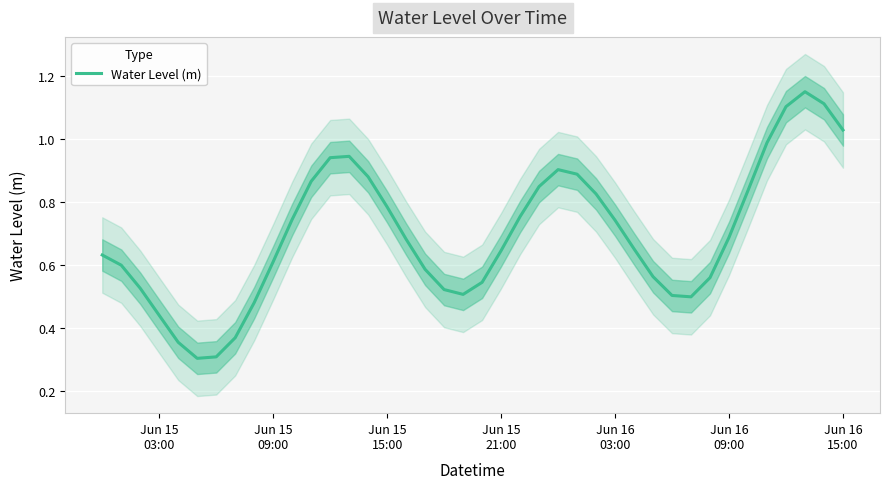

Reading right to left, list all the values displayed in this chart.

1.0	1.1	1.2	1.1	1.0	0.8	0.7	0.6	0.5	0.5	0.6	0.7	0.7	0.8	0.9	0.9	0.8	0.8	0.6	0.5	0.5	0.5	0.6	0.7	0.8	0.9	0.9	0.9	0.9	0.7	0.6	0.5	0.4	0.3	0.3	0.4	0.4	0.5	0.6	0.6